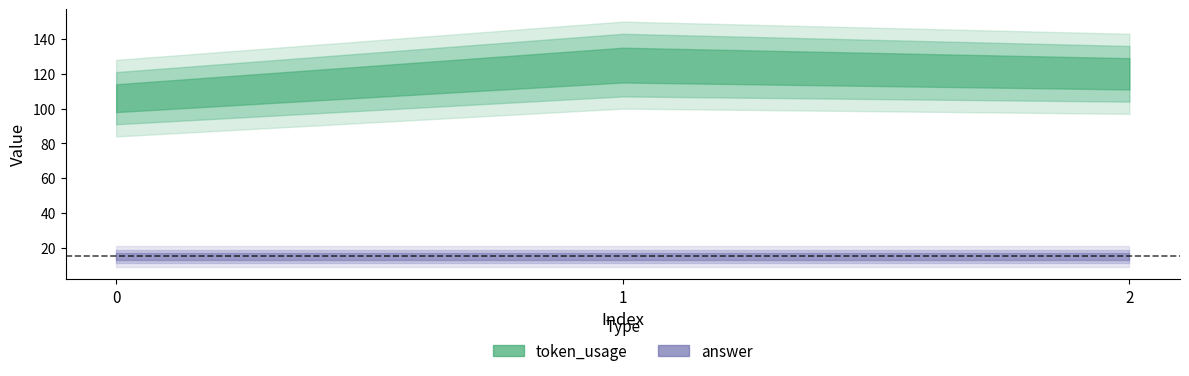

Count the token_usage values in the range 106 to 125.

3